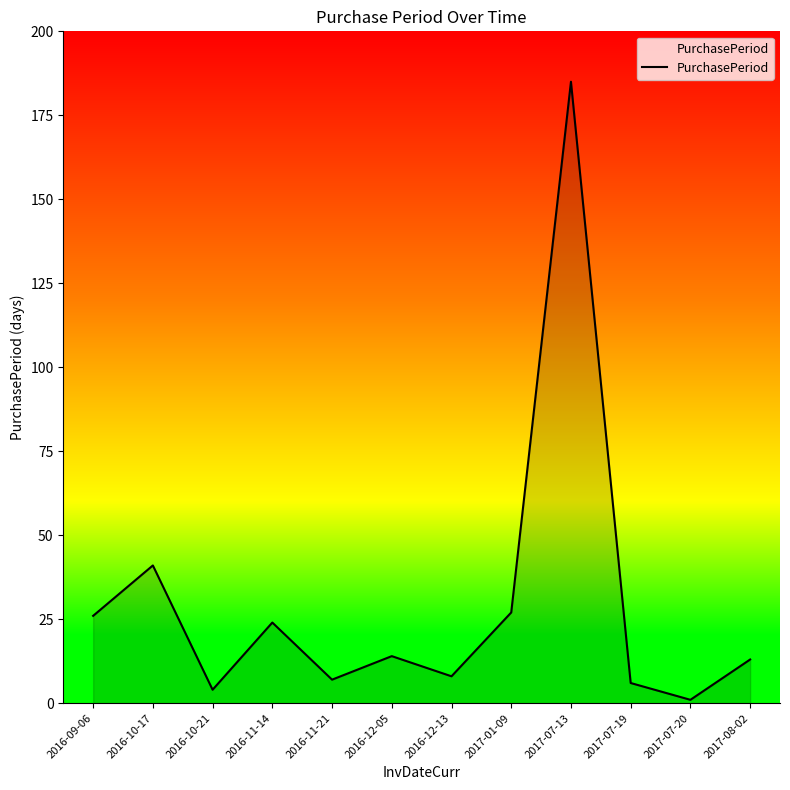

What is the change in value from 2016-10-17 to 2016-10-21?

-37